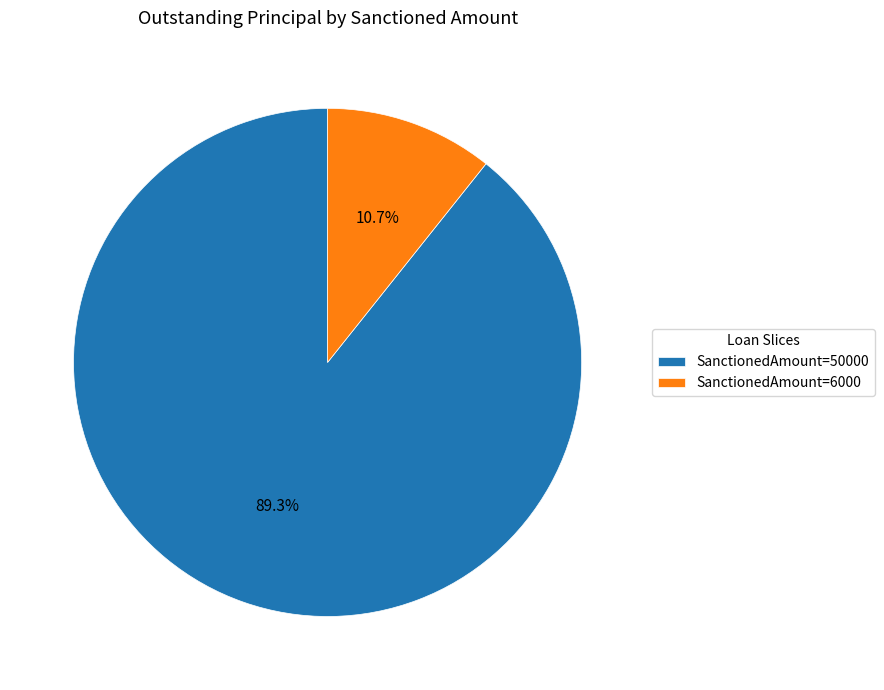

Does any single category account for the majority?

Yes